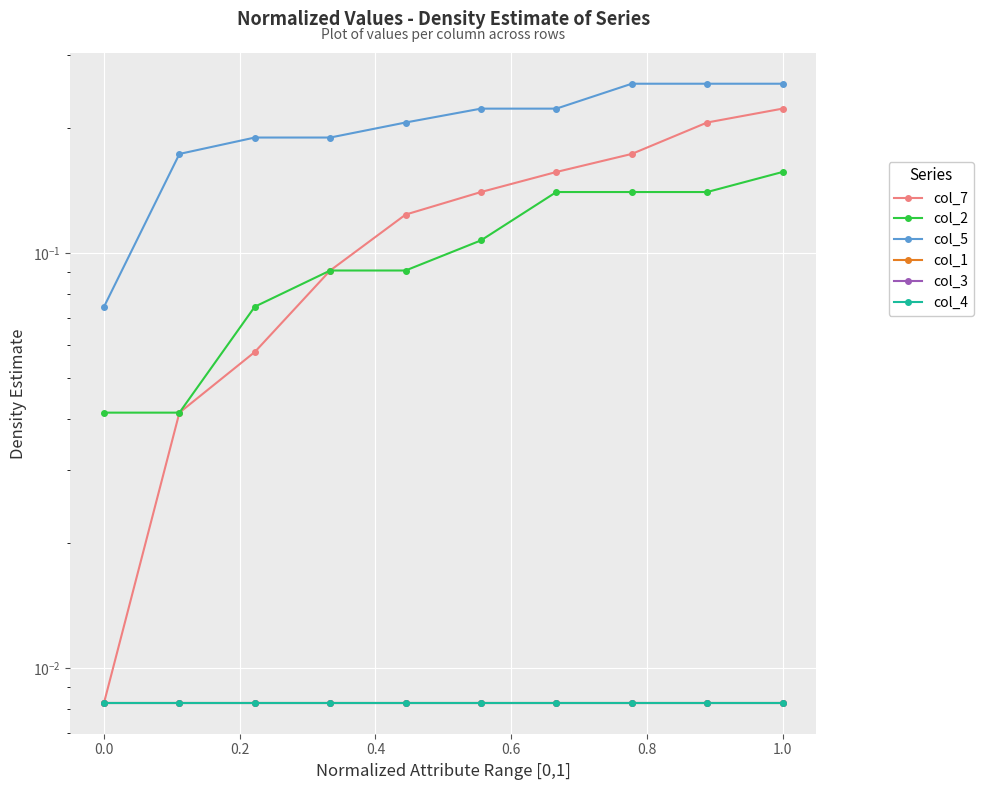

What is the value of the col_5 point at the 8th from the left?

0.3